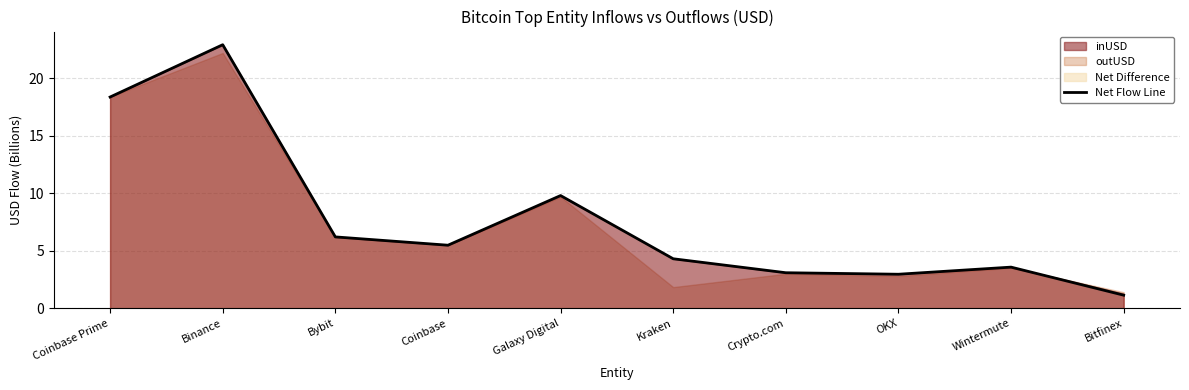

Which has a higher value, Bybit or Coinbase?

Bybit